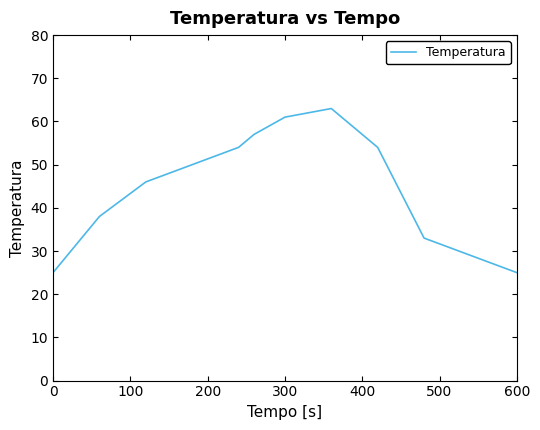

What is the smallest value displayed?

25